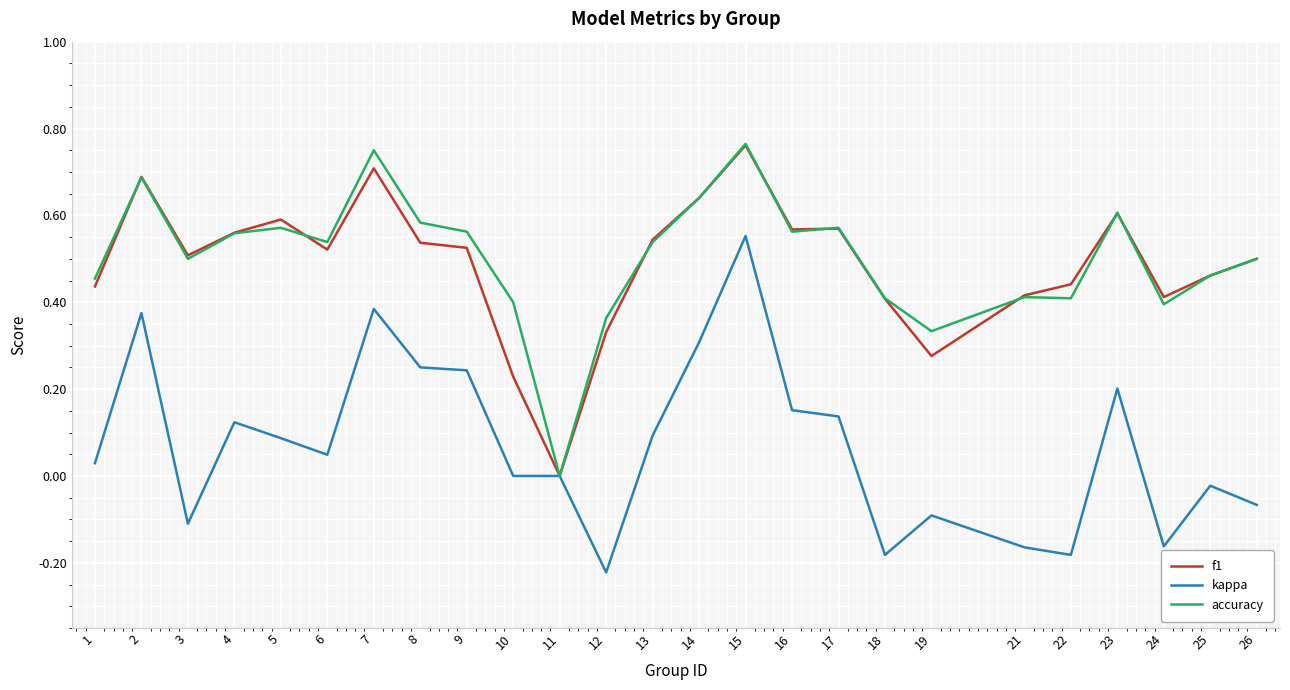

Is the value of kappa at 15 greater than the value of accuracy at 24?

Yes